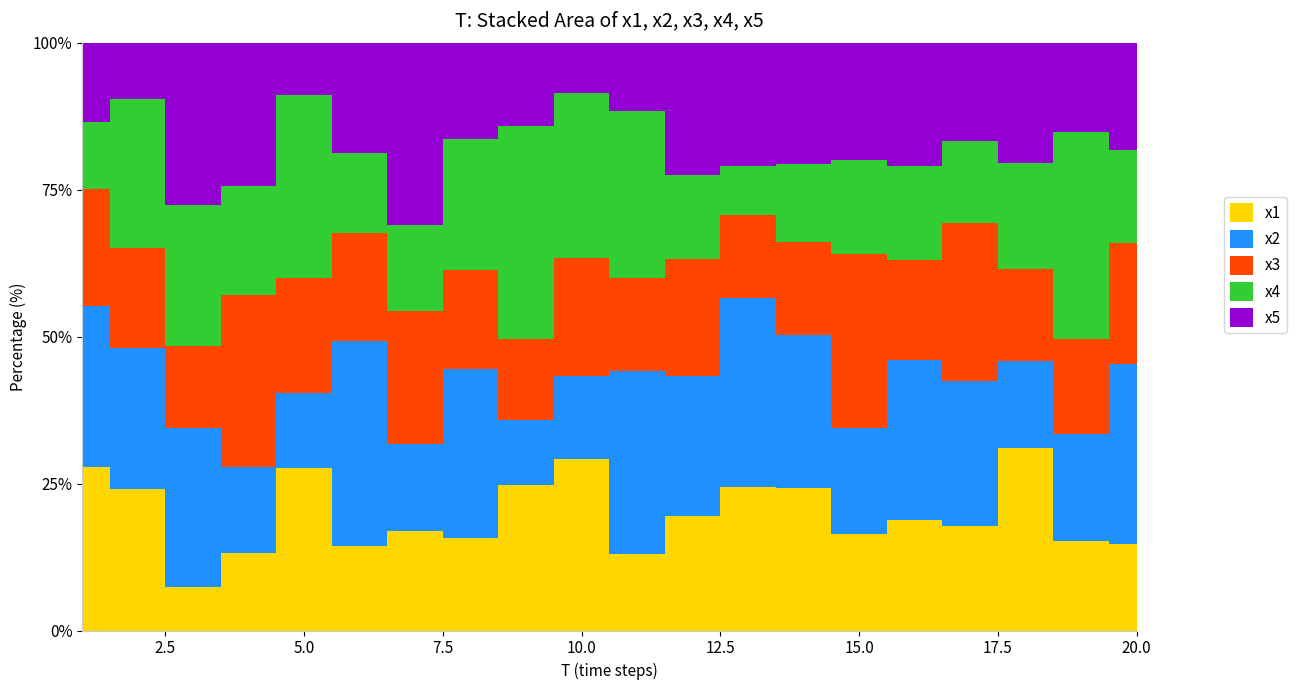

What is the maximum value for x1?

9.2